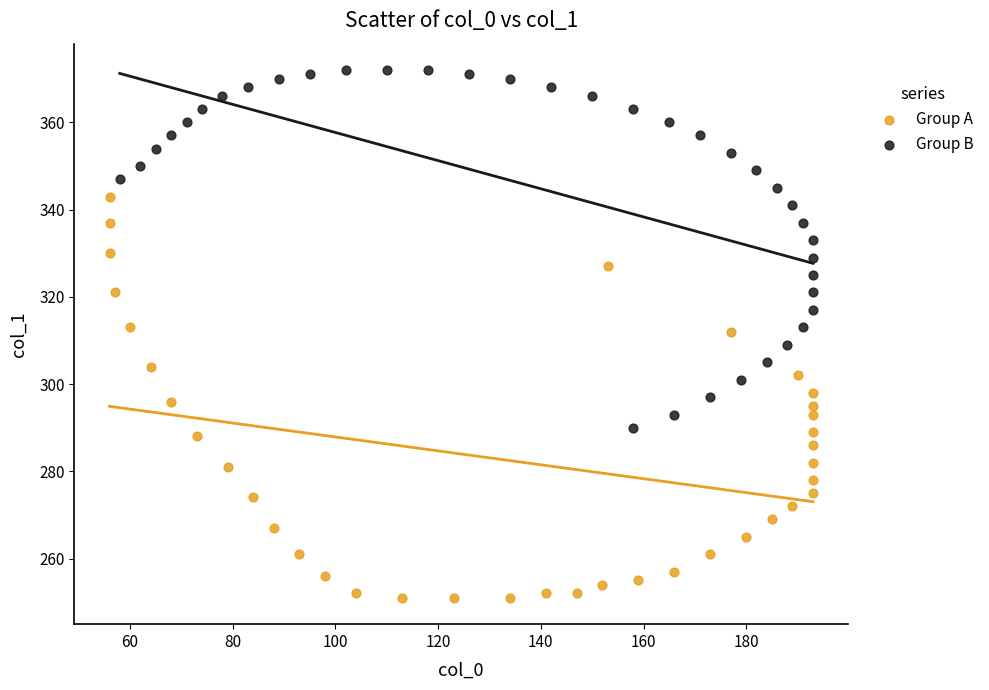

Which series has the widest spread of Y values?

Group A